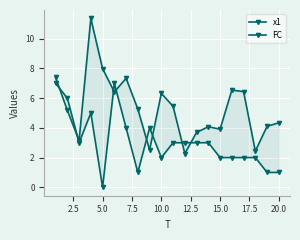

Count the number of categories in the chart.

20